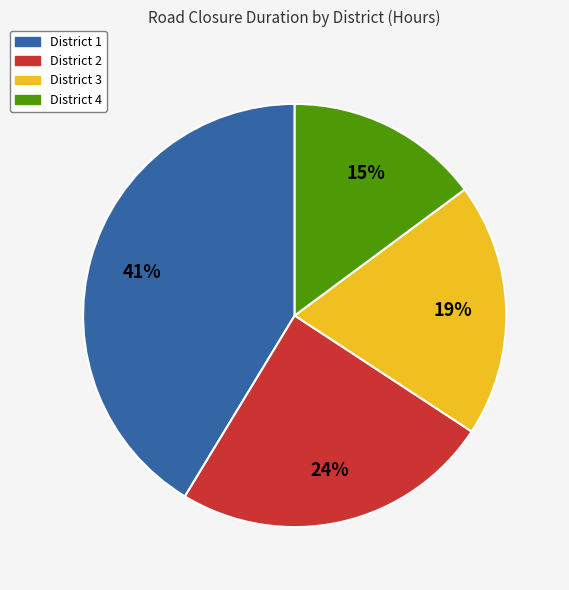

How many segments does this pie chart have?

4